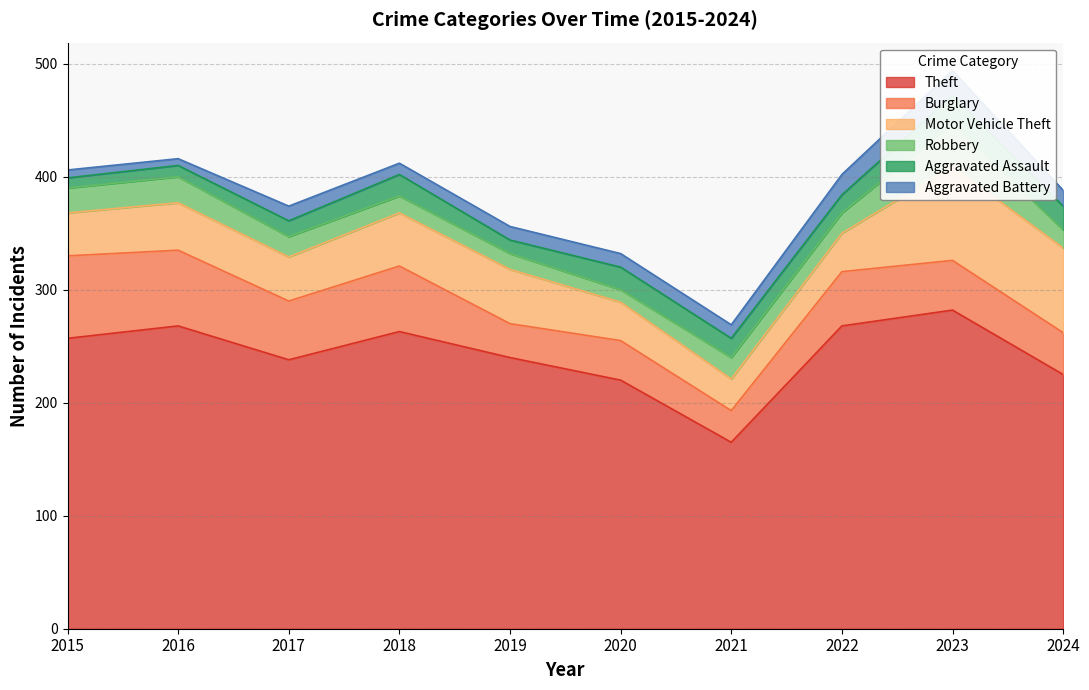

Rank the series at 2018 from highest to lowest value.

Theft, Burglary, Motor Vehicle Theft, Aggravated Assault, Robbery, Aggravated Battery